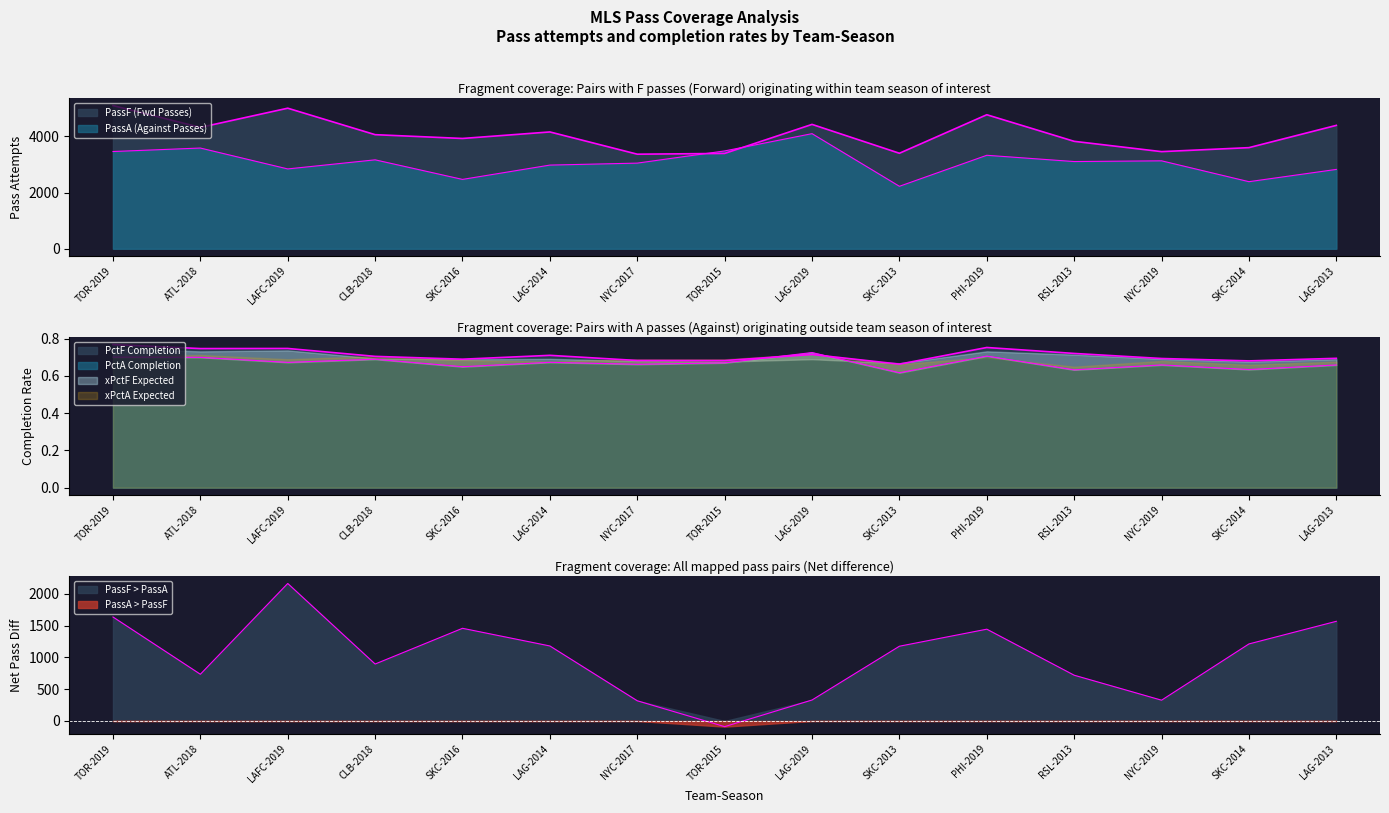

What value does the PctFPass Completion series have at PHI-2019?

0.8